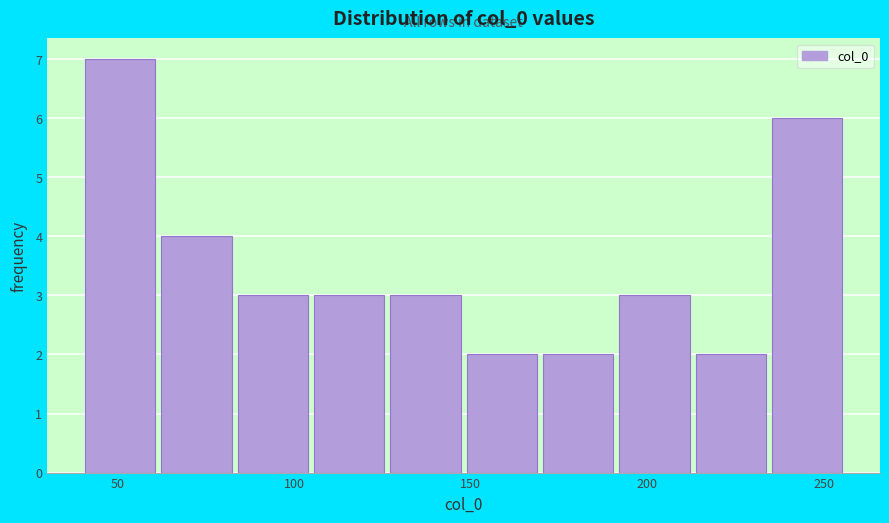

Reading left to right, list every bar in this chart as the range it spans on the x-axis followed by its height. Neither the bar edges nor the heights are printed on the chart, so give them approximately, as read against the axes.

40 to 60: 7
60 to 85: 4
85 to 105: 3
105 to 125: 3
125 to 150: 3
150 to 170: 2
170 to 190: 2
190 to 215: 3
215 to 235: 2
235 to 255: 6